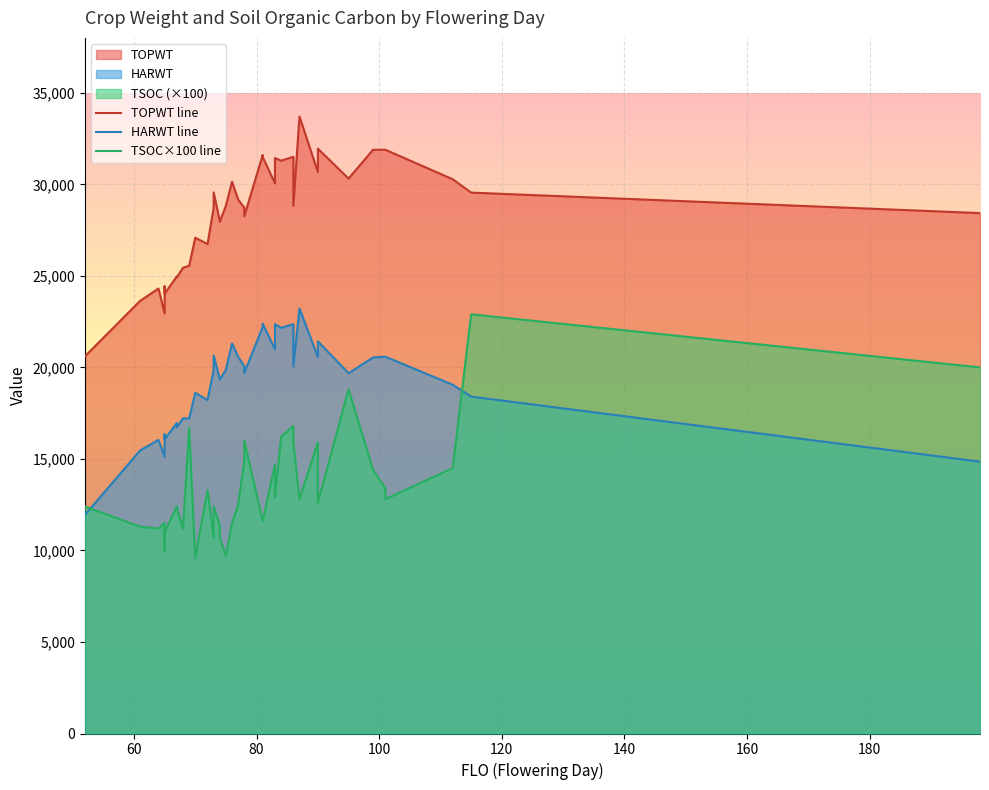

At how many categories does at least one series exceed 11830?

40